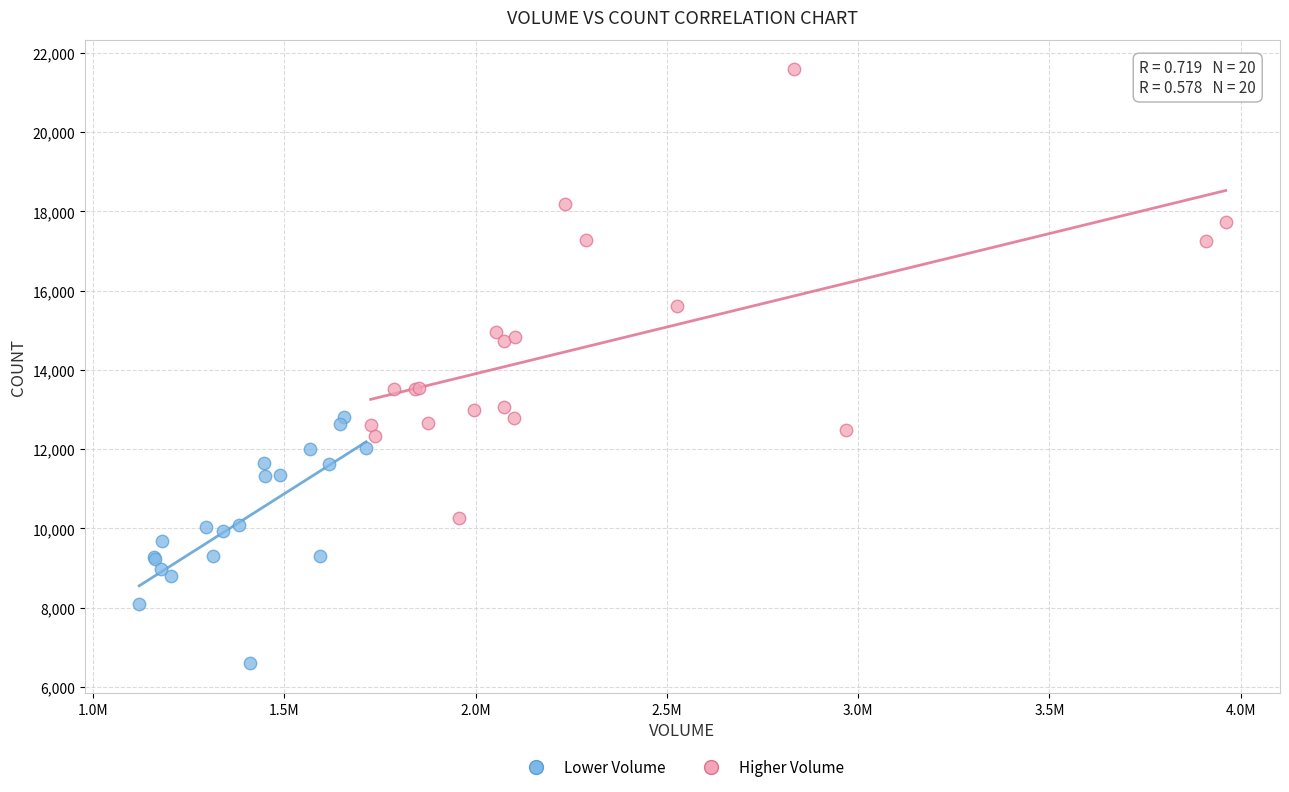

Which series reaches the minimum Y coordinate?

Lower Volume